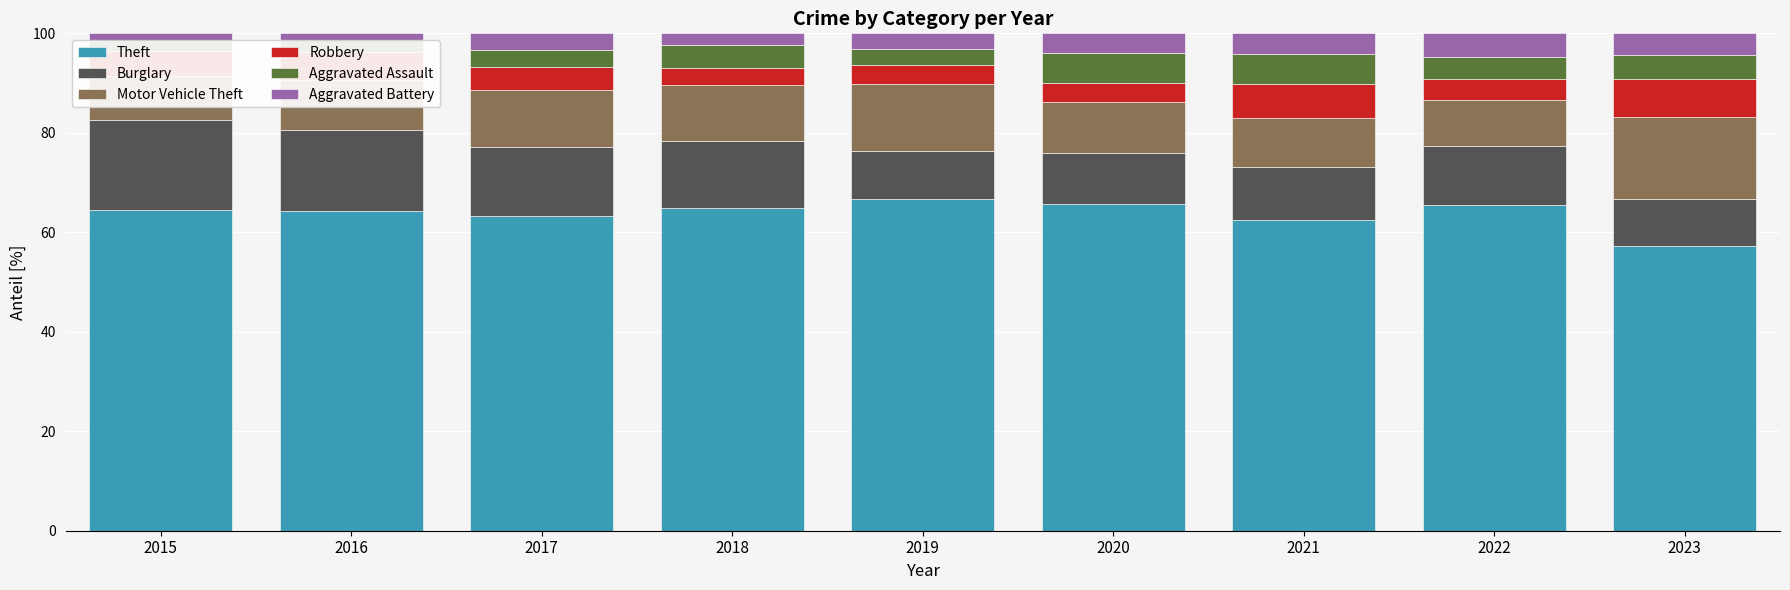

Reading left to right, list all the values displayed in this chart.

Theft: 2015=64.5	2016=64.2	2017=63.3	2018=64.8	2019=66.8	2020=65.7	2021=62.4	2022=65.6	2023=57.3
Burglary: 2015=18.0	2016=16.3	2017=13.8	2018=13.6	2019=9.6	2020=10.2	2021=10.6	2022=11.7	2023=9.4
Motor Vehicle Theft: 2015=8.9	2016=10.2	2017=11.6	2018=11.3	2019=13.6	2020=10.2	2021=9.9	2022=9.3	2023=16.4
Robbery: 2015=5.0	2016=5.6	2017=4.5	2018=3.4	2019=3.7	2020=4.0	2021=6.7	2022=4.3	2023=7.6
Aggravated Assault: 2015=2.0	2016=2.3	2017=3.5	2018=4.6	2019=3.2	2020=5.9	2021=6.0	2022=4.3	2023=4.9
Aggravated Battery: 2015=1.6	2016=1.4	2017=3.3	2018=2.3	2019=3.2	2020=4.0	2021=4.3	2022=4.8	2023=4.3